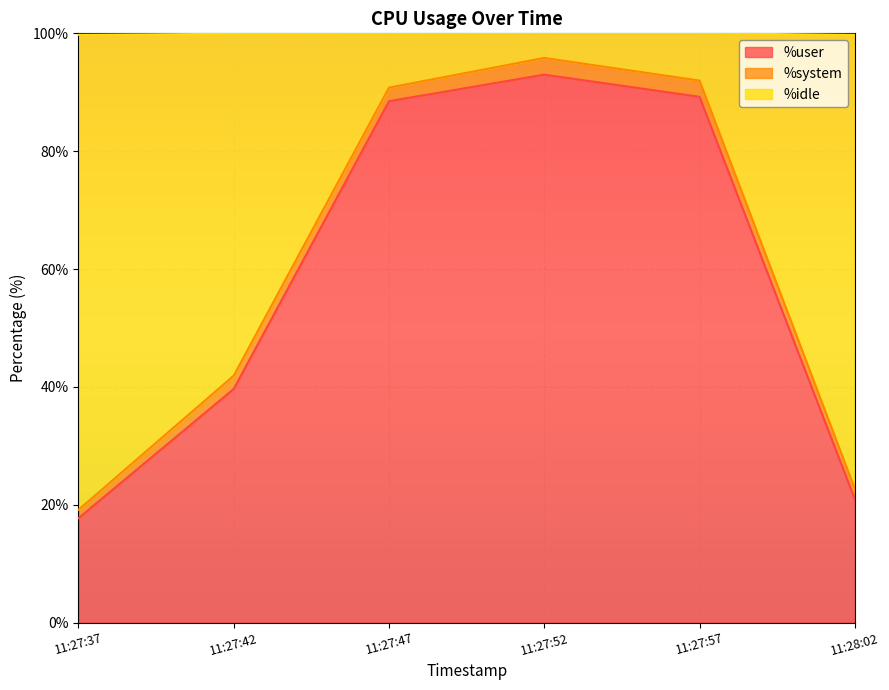

What is the sum of the %user values at 11:27:52 and 11:27:47?

181.5